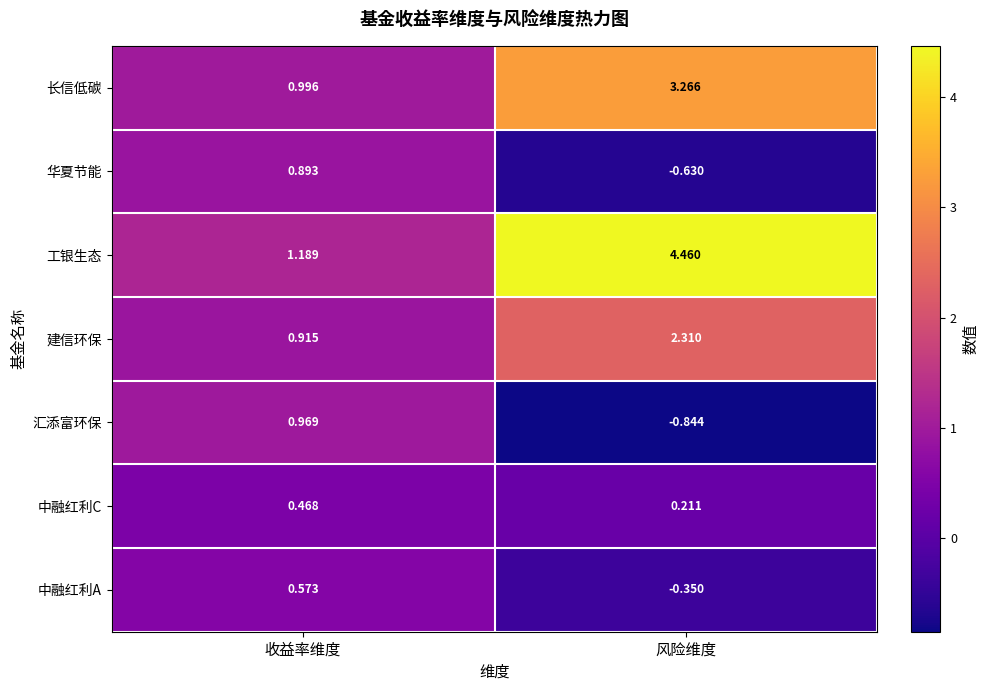

Rank the categories by 中融红利C value from highest to lowest.

收益率维度, 风险维度